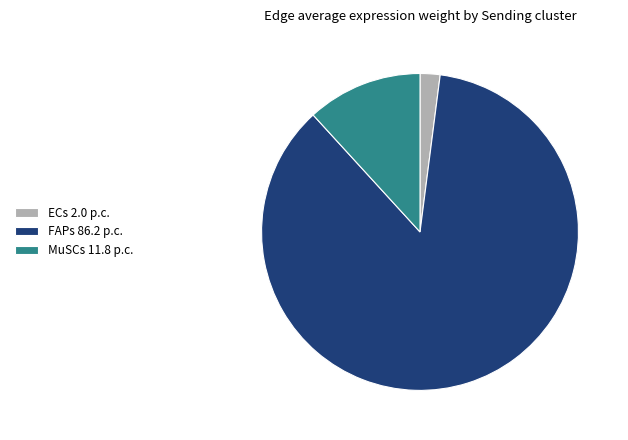

The ECs slice represents 2% of the pie. True or false?

True